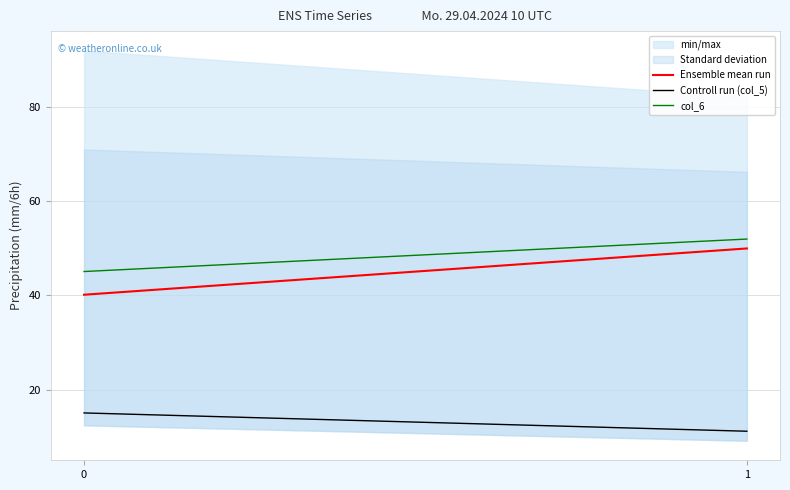

What value does the col_6 series have at 1?

51.9